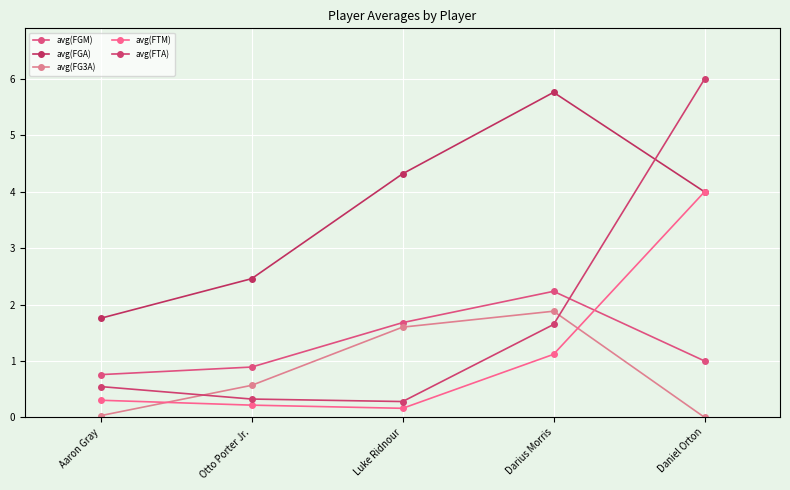

At which category is the sum across all series the highest?

Daniel Orton